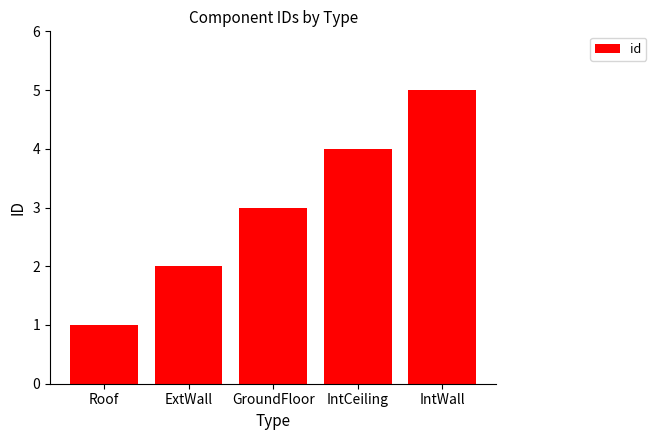

What is the greatest value displayed?

5